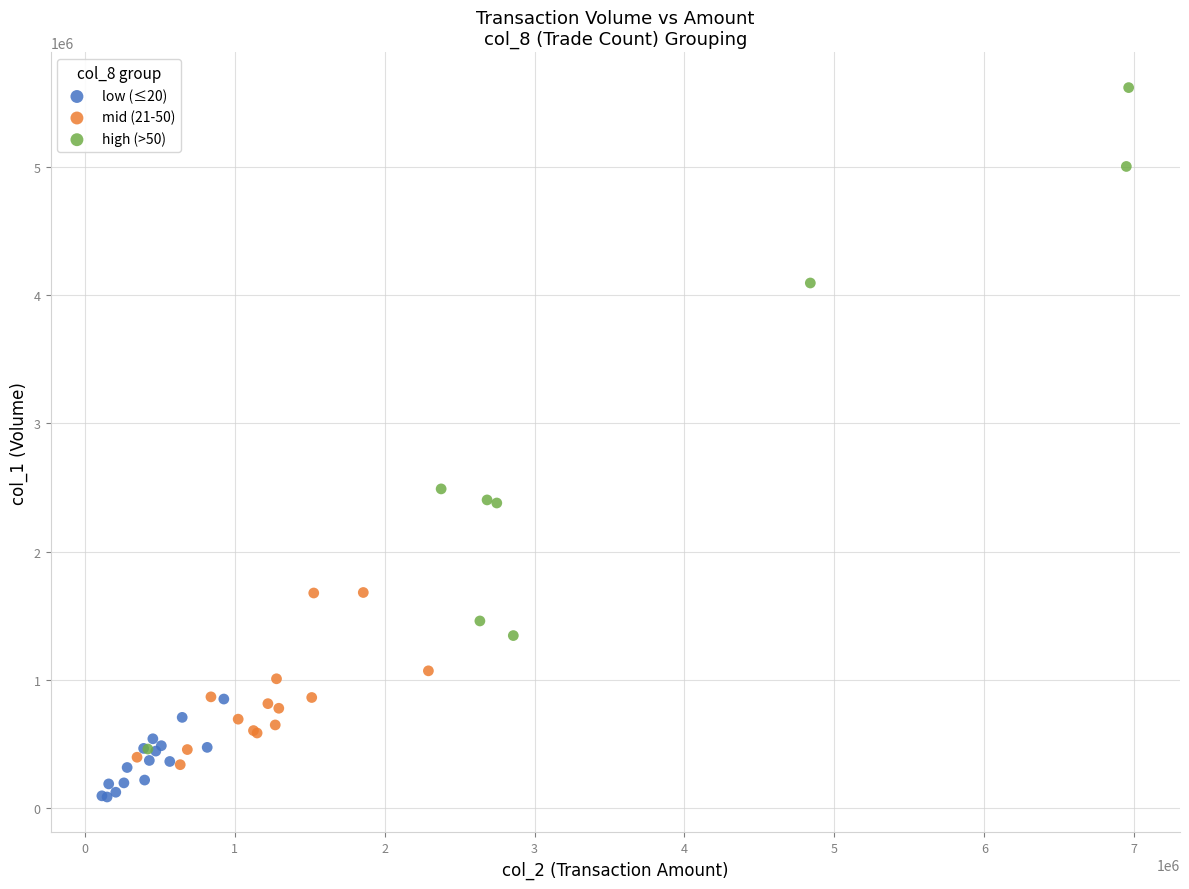

Which series has the largest Y range (max minus min)?

high (>50)